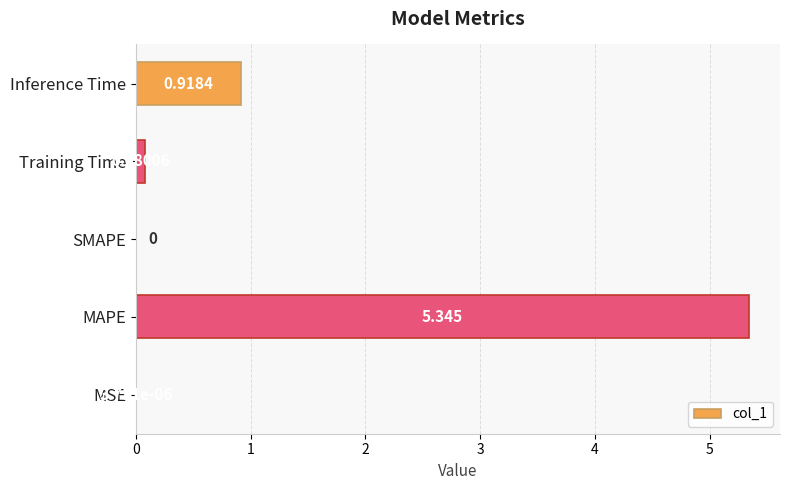

At which category does the chart reach its peak across all series?

MAPE